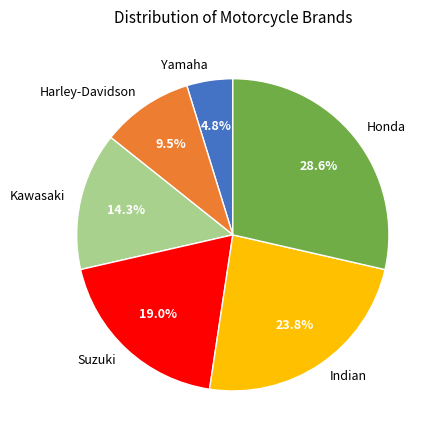

Count the number of slices in the pie.

6